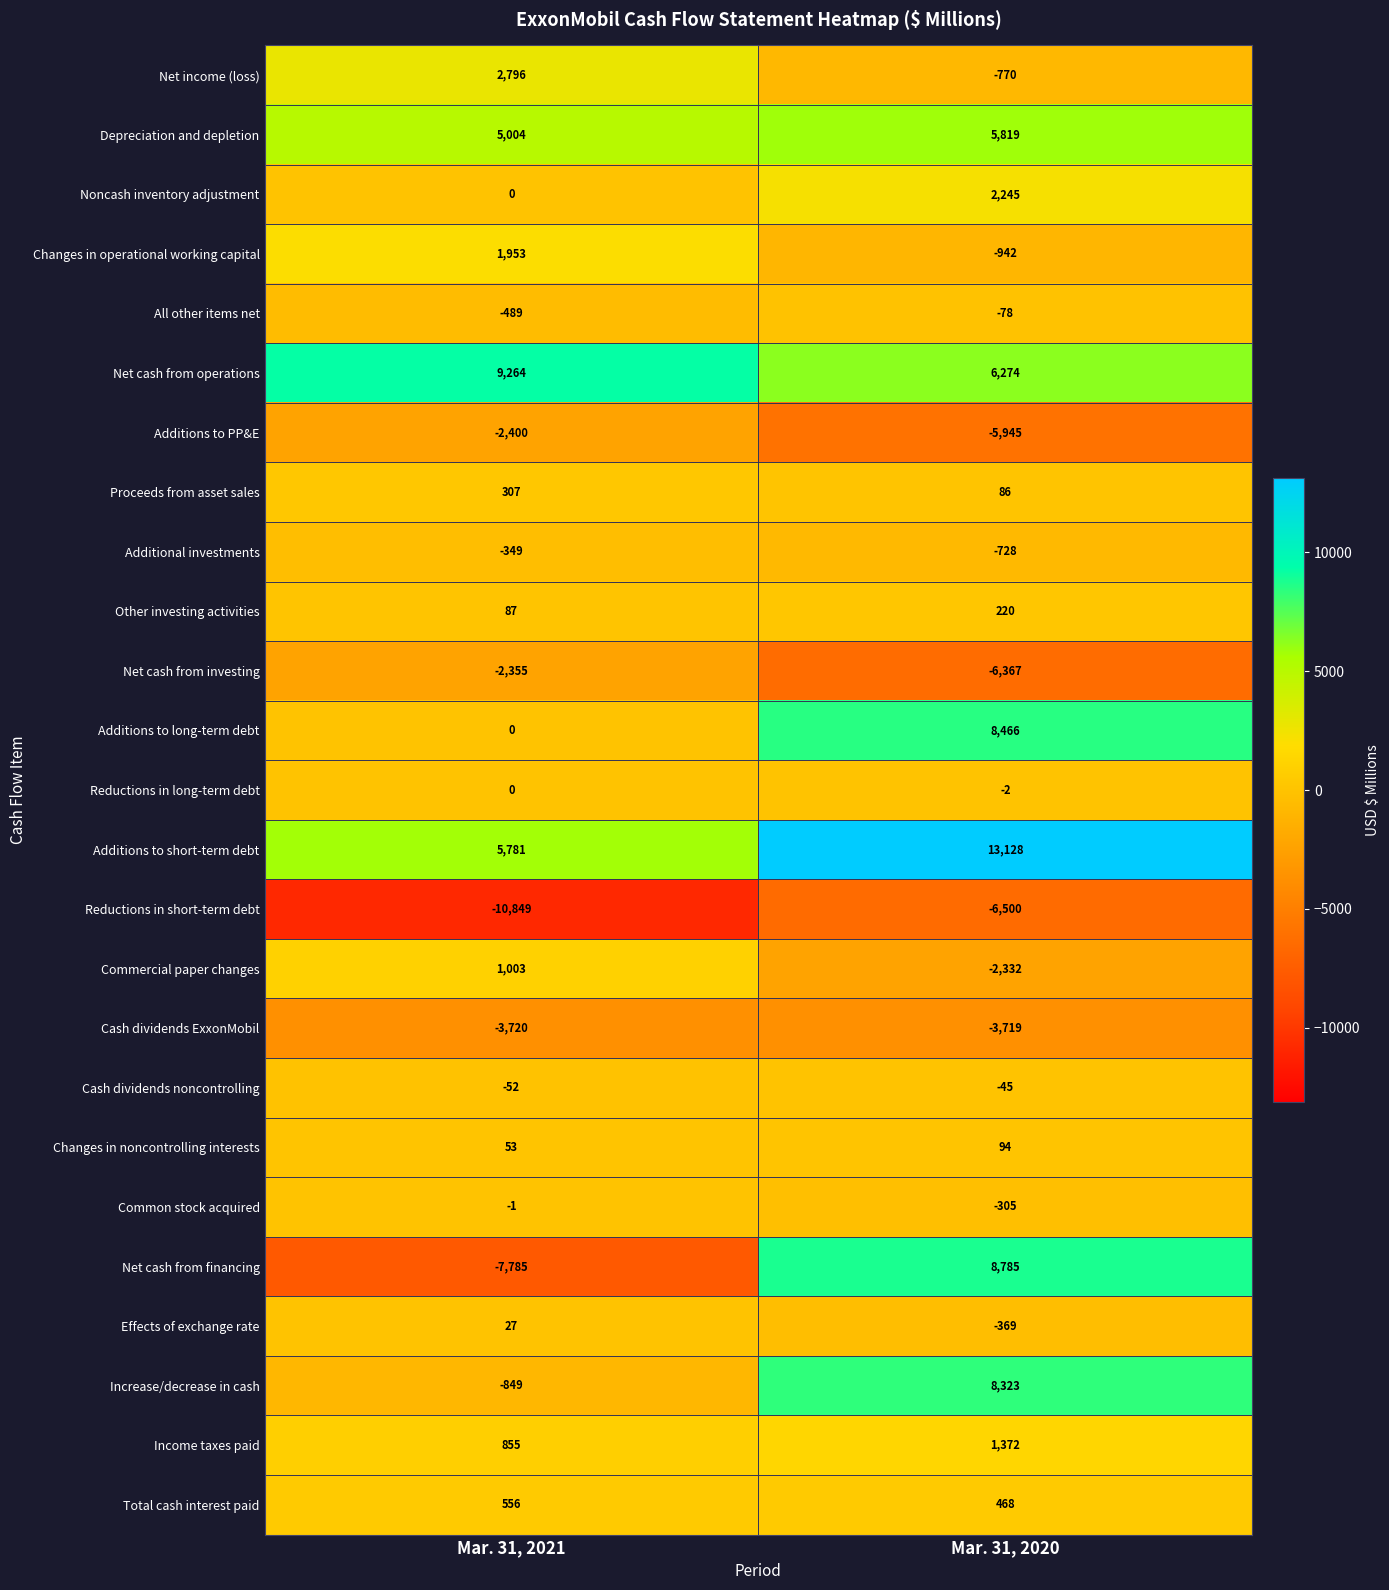

What is the greatest value displayed?

13128